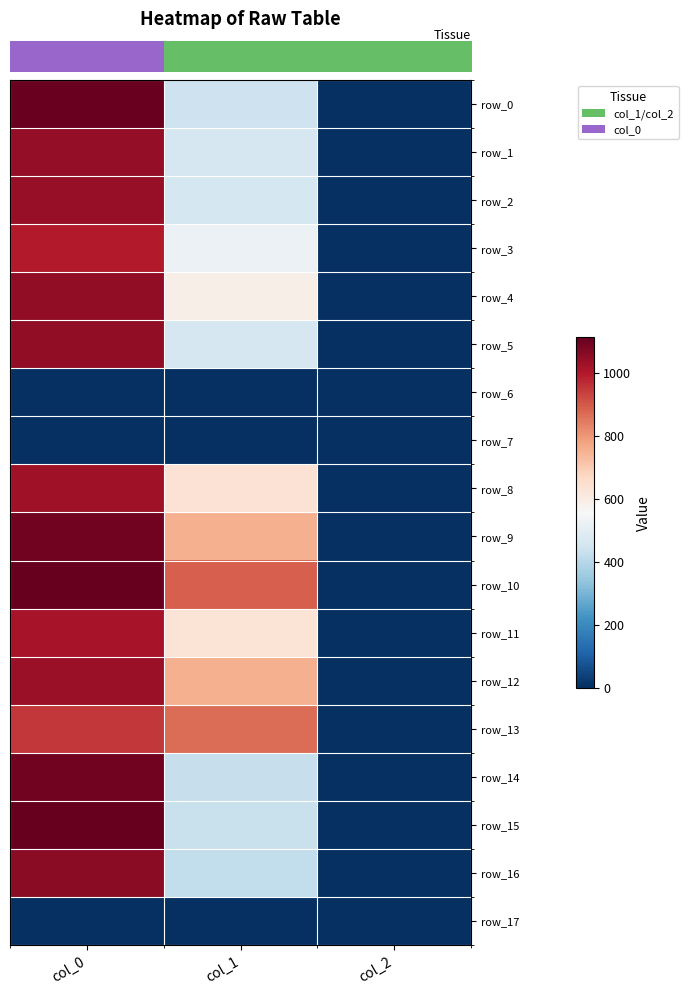

What is the average value of the row_2 series?

501.4